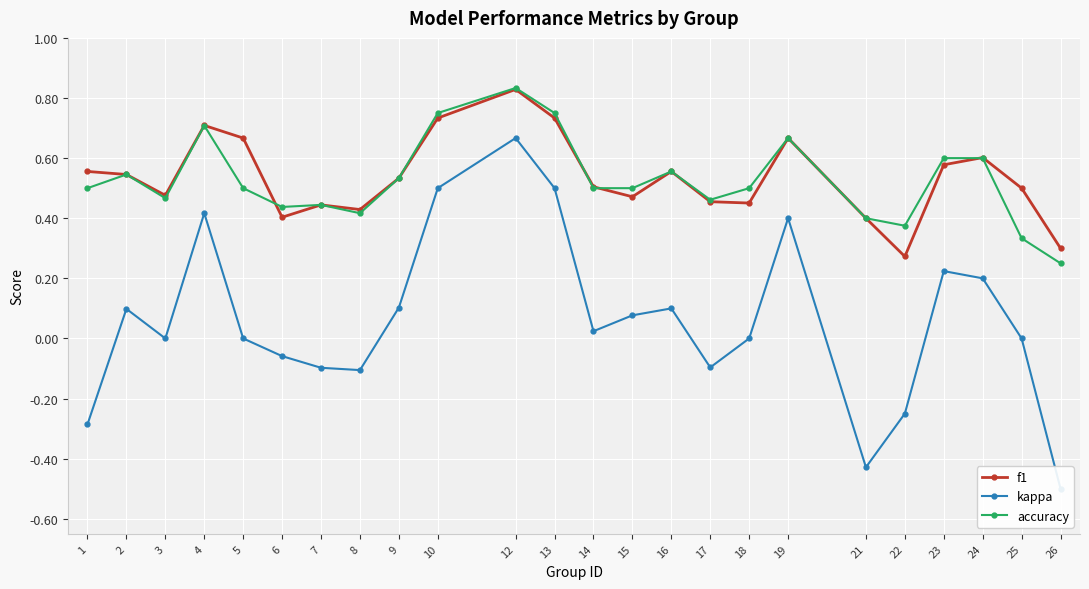

How many distinct data groups are displayed?

3